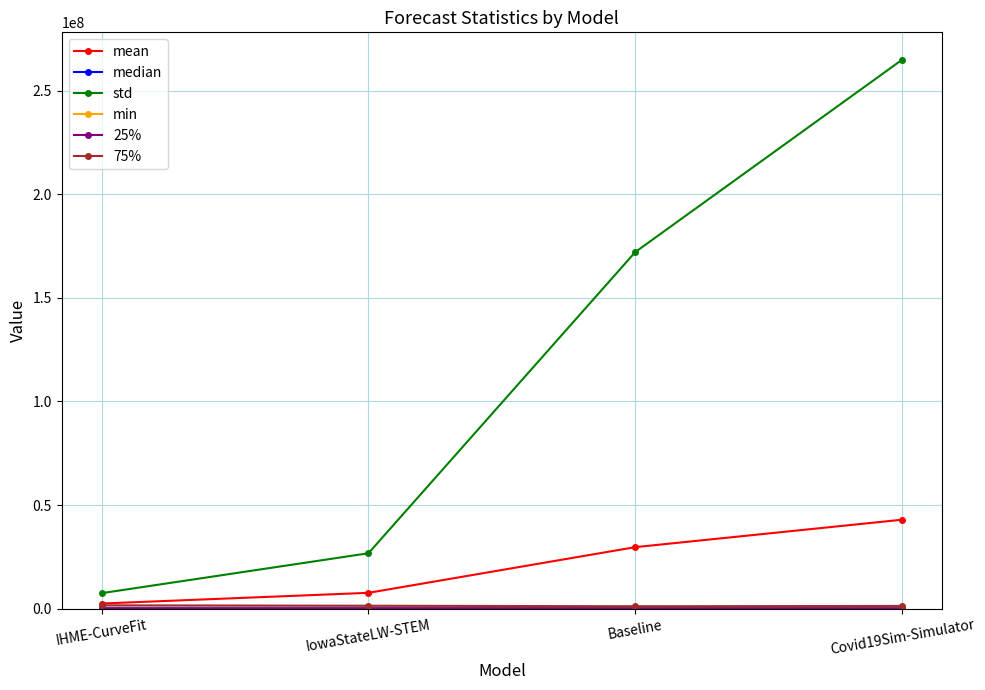

At how many categories does at least one series exceed 93777290?

2